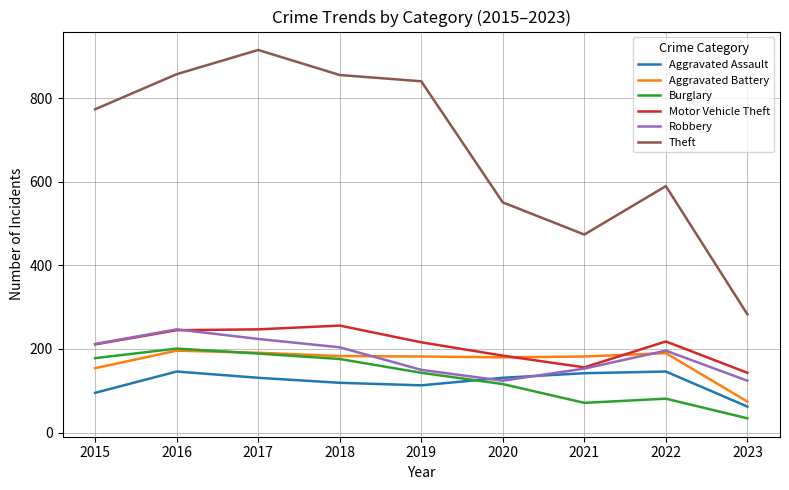

How many lines are shown in the chart?

6